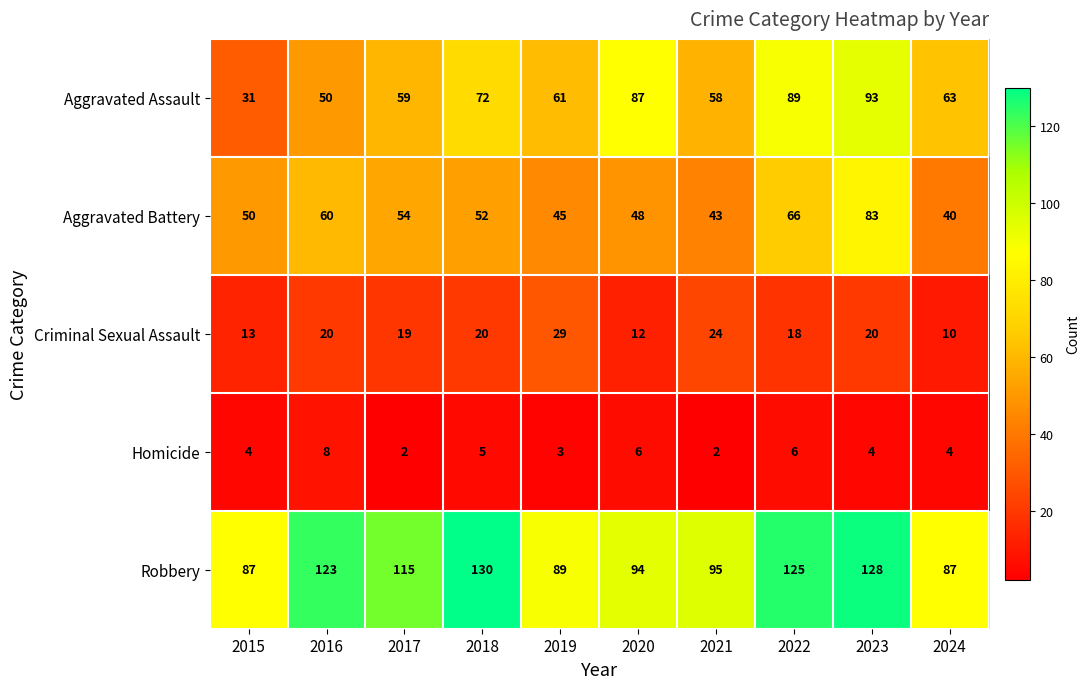

What is the difference between the maximum and minimum values in the Aggravated Battery series?

43